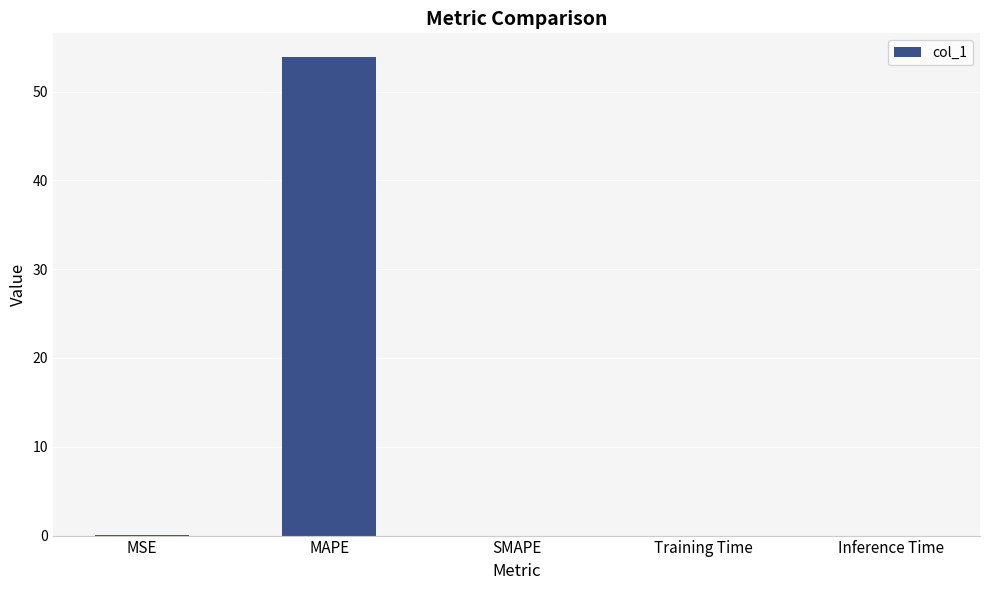

What is the maximum value shown in the chart?

53.9